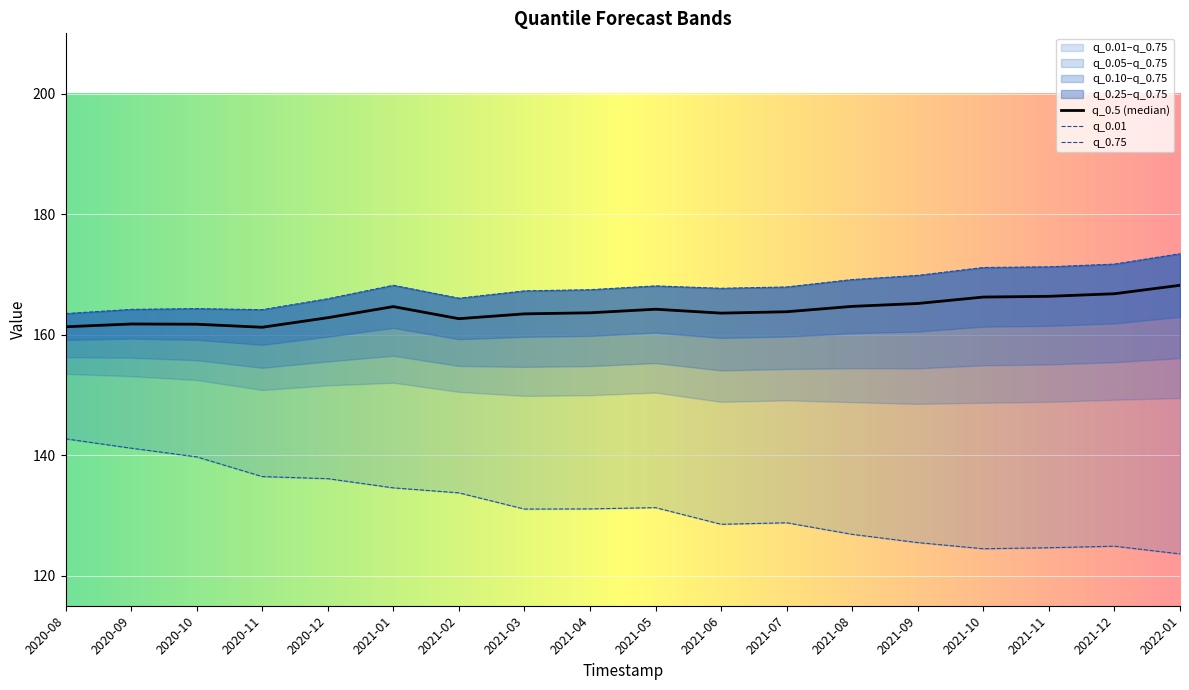

What are all the series names shown in the legend?

q_0.5, q_0.75, q_0.01